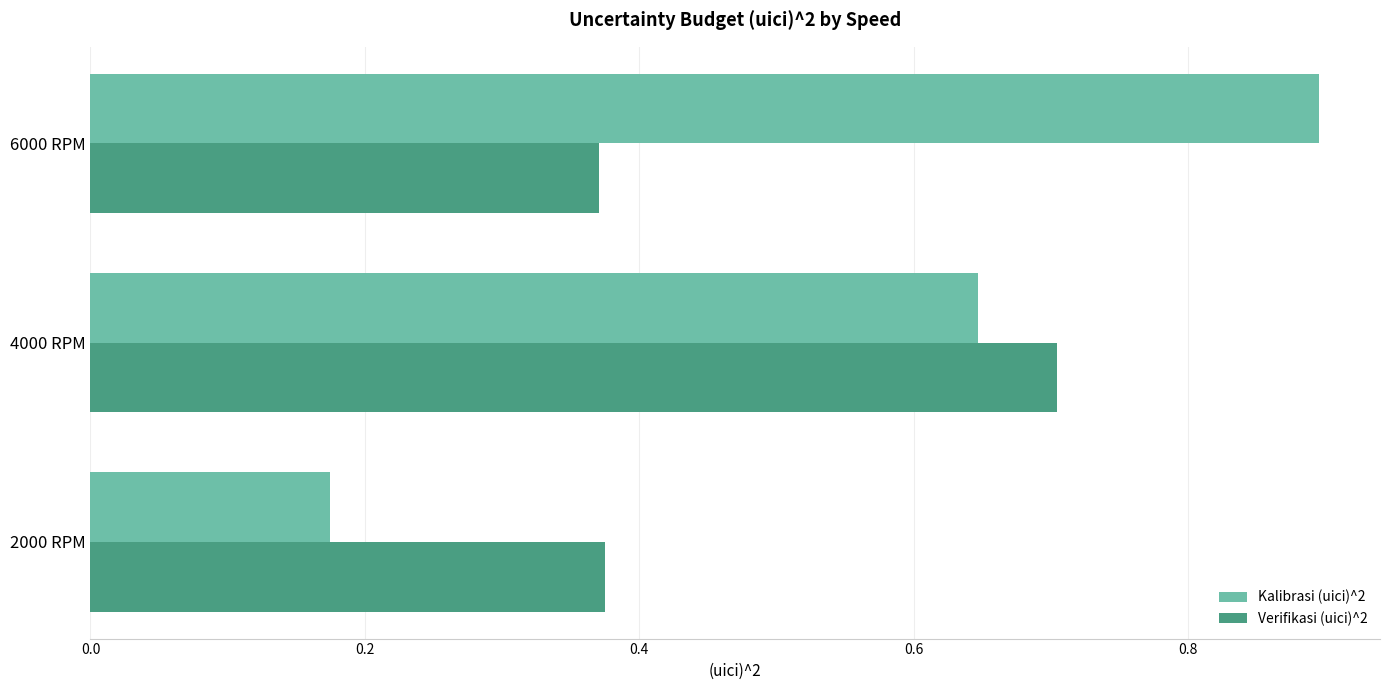

Rank the series by their average value, from highest to lowest.

Kalibrasi (uici)^2, Verifikasi (uici)^2